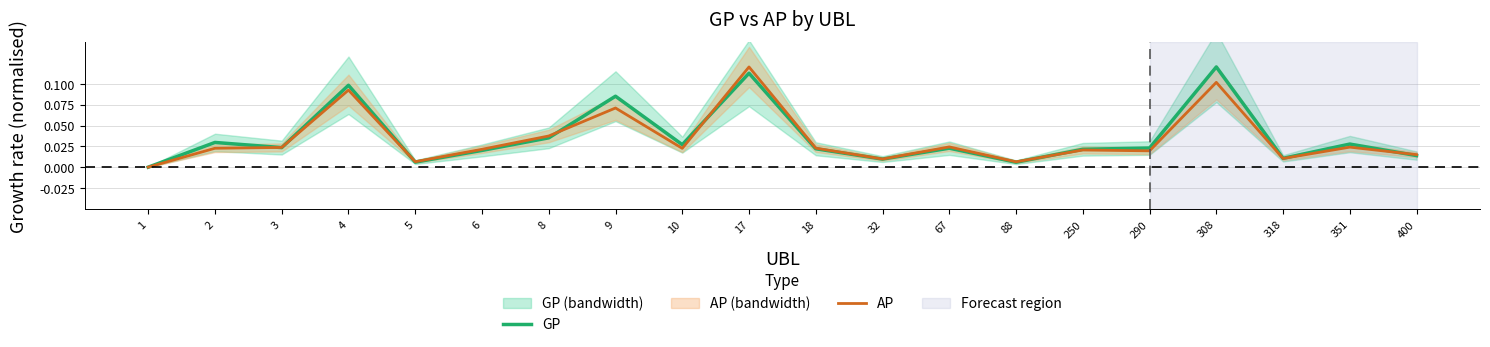

Between 10 and 318, which is larger?

10